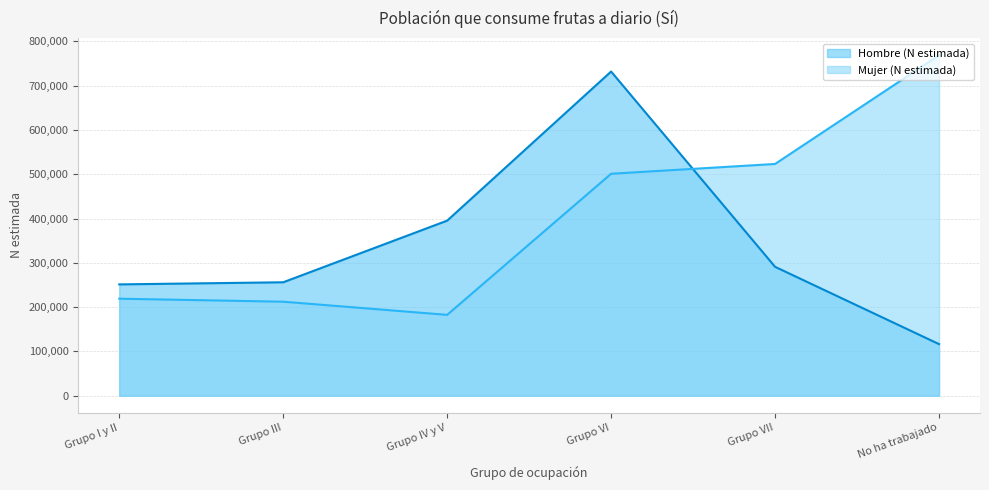

Rank the series by their average value, from lowest to highest.

Hombre (N estimada) (línea), Mujer (N estimada) (línea)